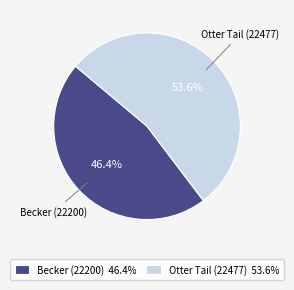

To the nearest percent, what percentage of the pie is Becker (22200)?

46%